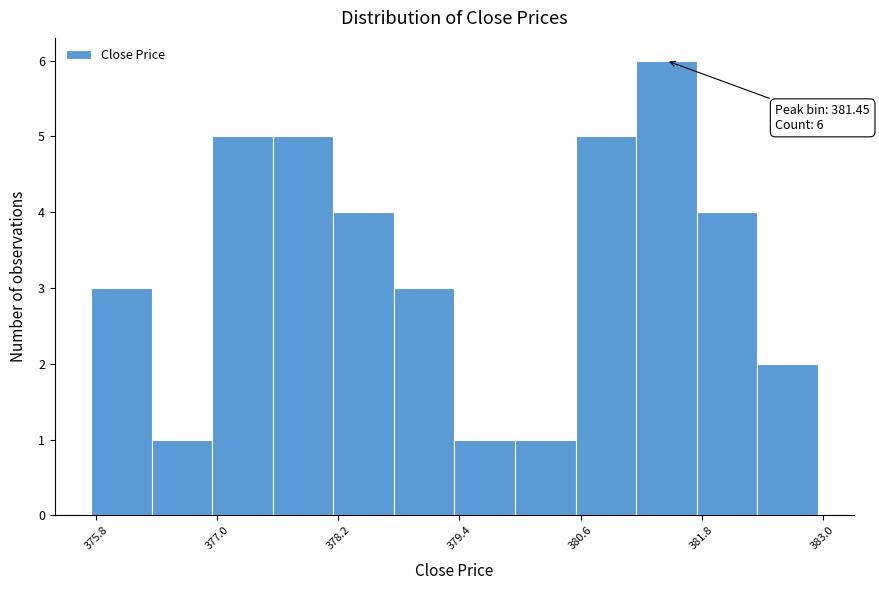

Read against the x-axis, roughly where is the centre of the tallest bar?

381.4